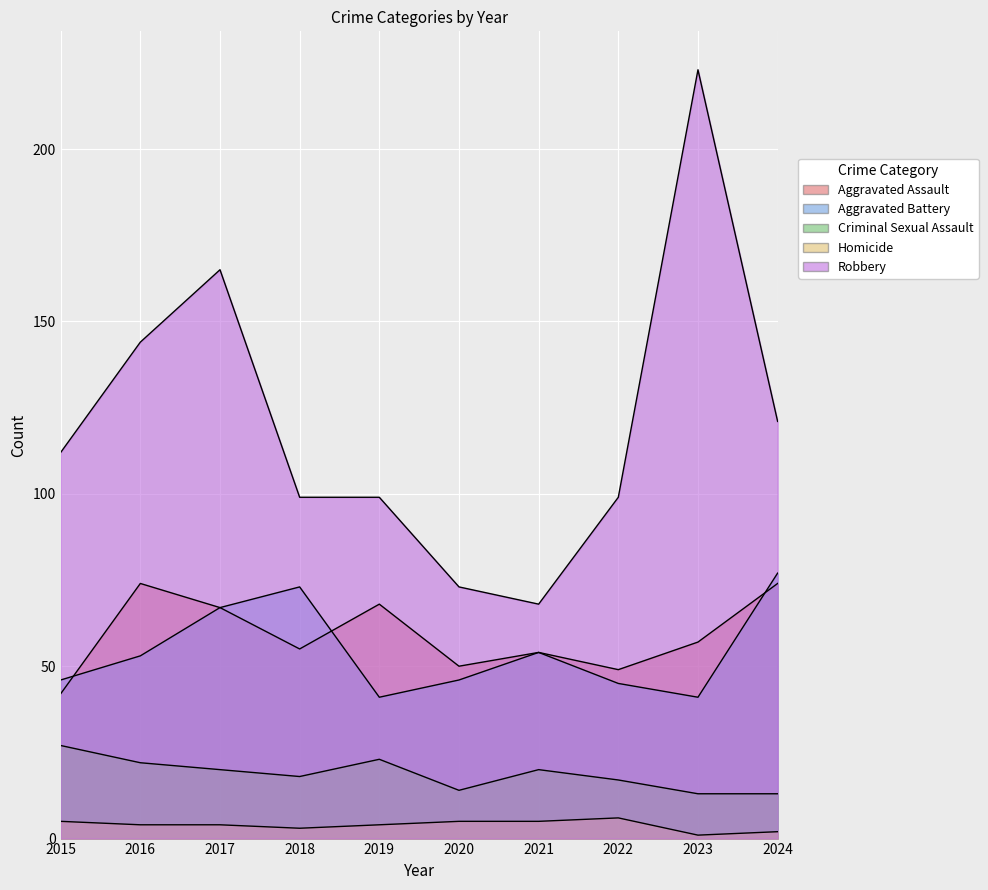

True or false: Criminal Sexual Assault has a value of 8 at 2018.

False